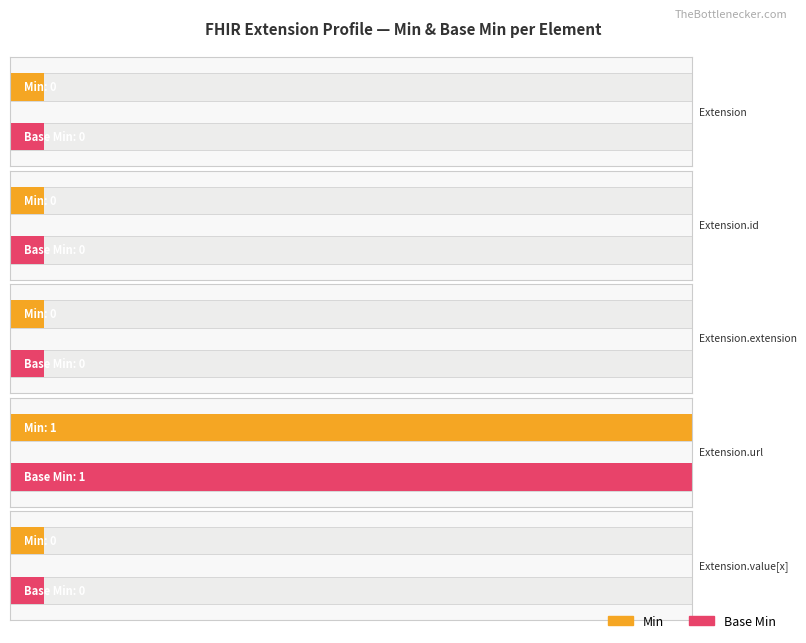

The value of Base Min at Extension.id is -1. True or false?

False